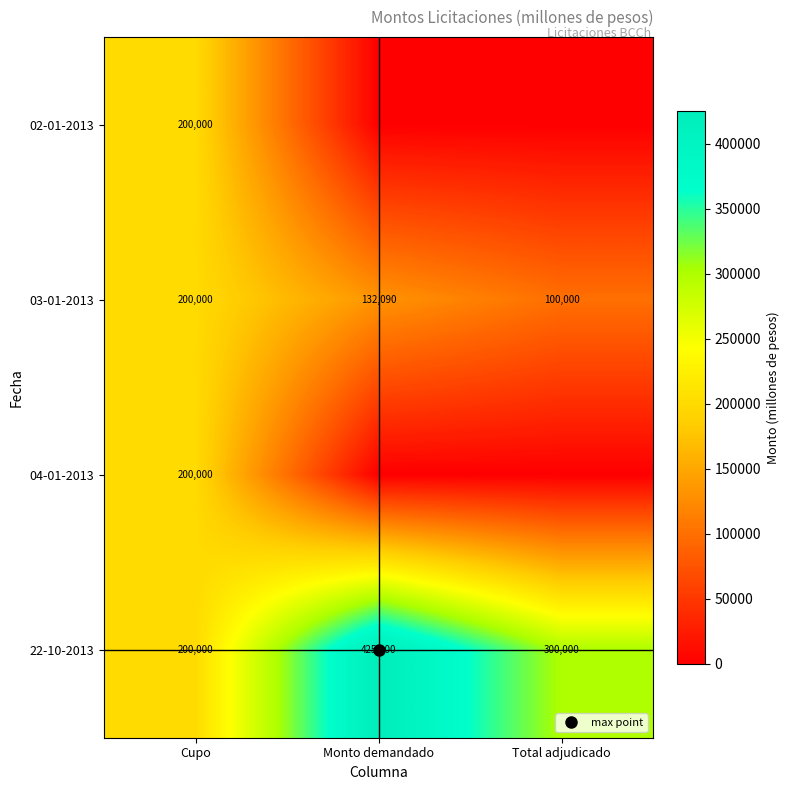

The 02-01-2013 series shows 200000 at Cupo. True or false?

True